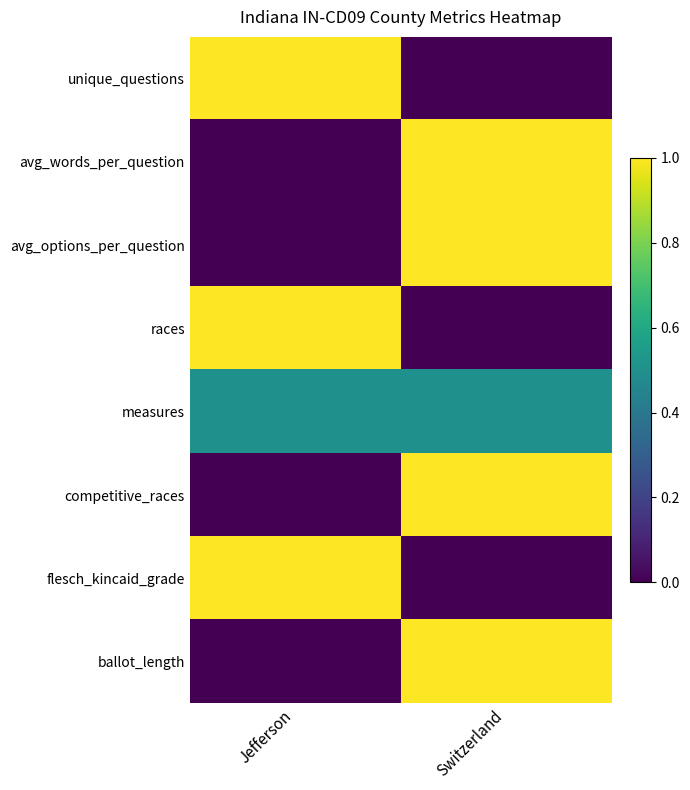

Rank the series at Jefferson from lowest to highest value.

avg_words_per_question, avg_options_per_question, competitive_races, ballot_length, measures, unique_questions, races, flesch_kincaid_grade